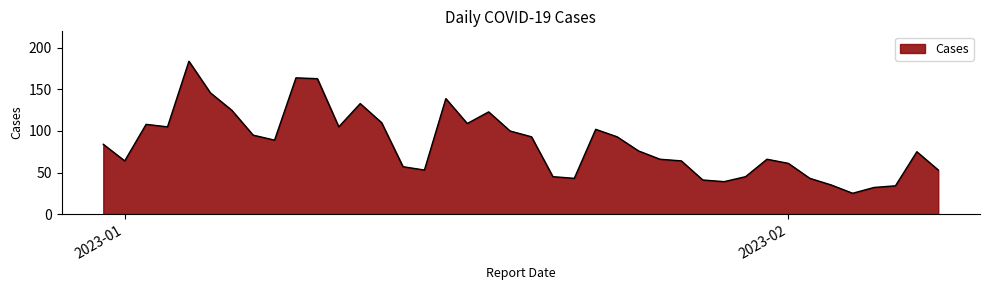

What is the maximum value shown in the chart?

184